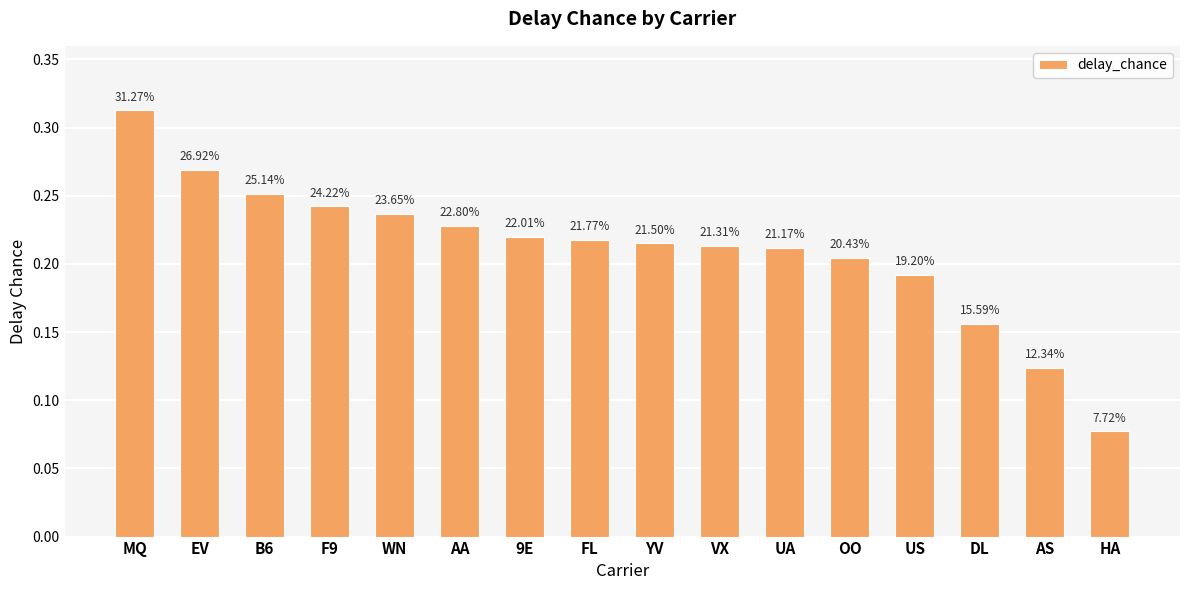

The value at UA is 0.2. True or false?

True